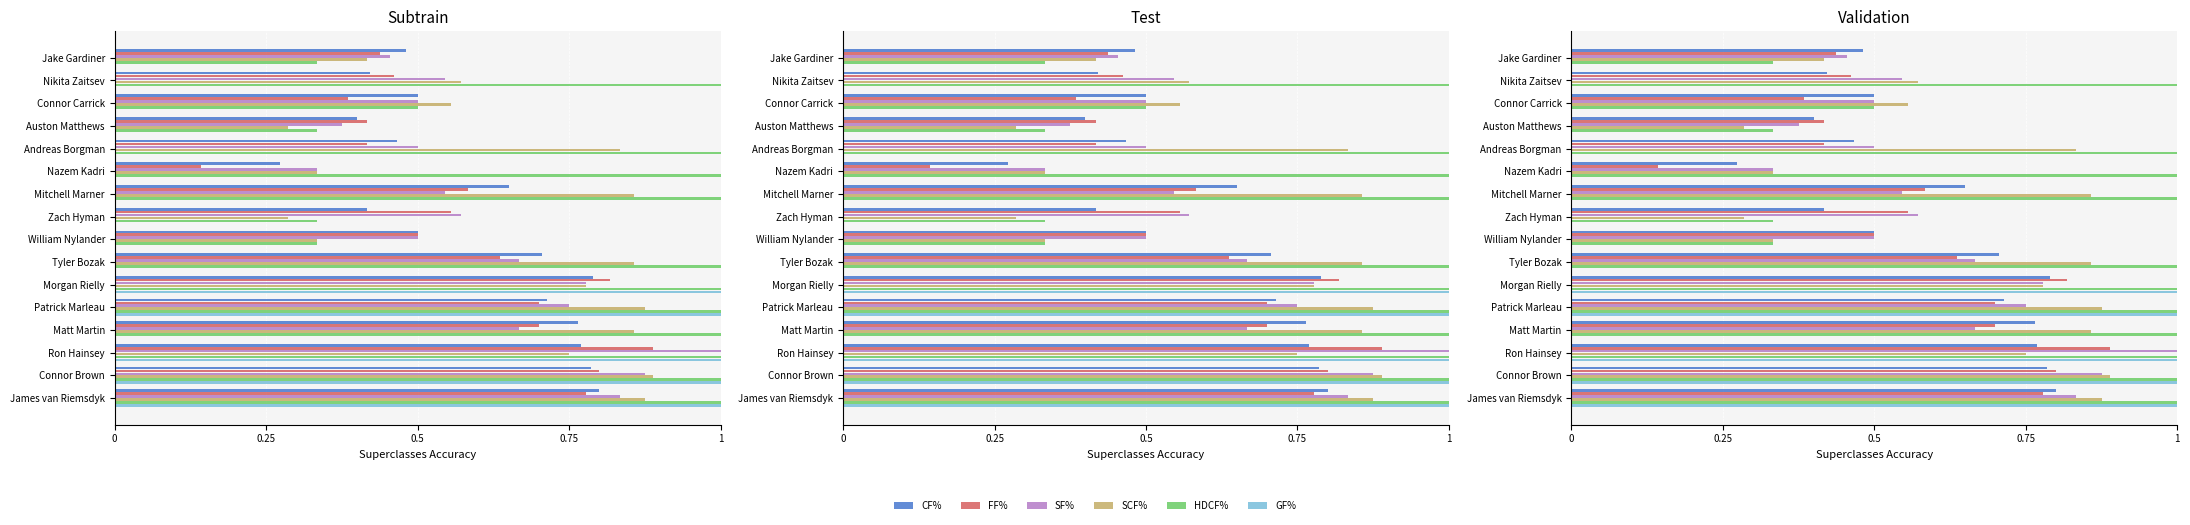

What is the difference between the second highest and minimum values in the CF% series?

0.5